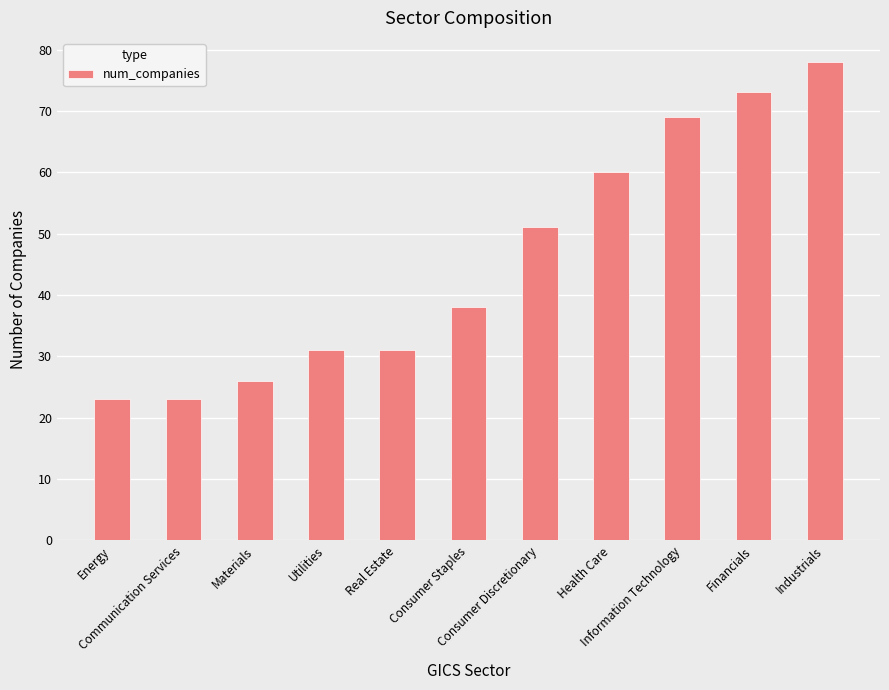

What is the approximate value at Materials?

26